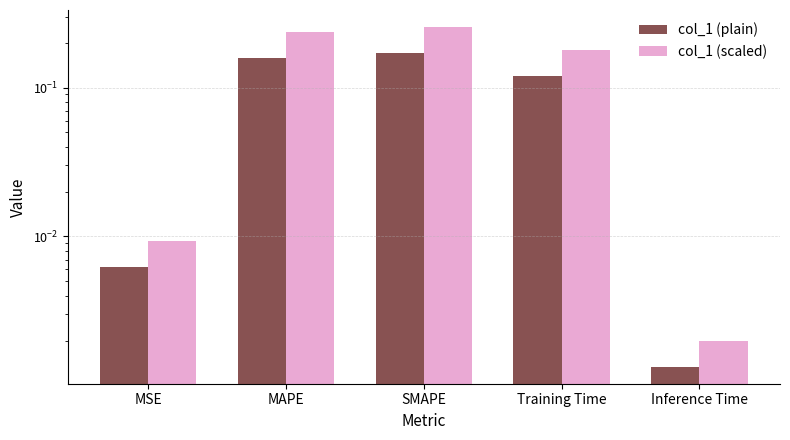

Reading left to right, extract all data points from this chart.

col_1 (plain): MSE=0.0	MAPE=0.2	SMAPE=0.2	Training Time=0.1	Inference Time=0.0
col_1 (scaled): MSE=0.0	MAPE=0.2	SMAPE=0.3	Training Time=0.2	Inference Time=0.0